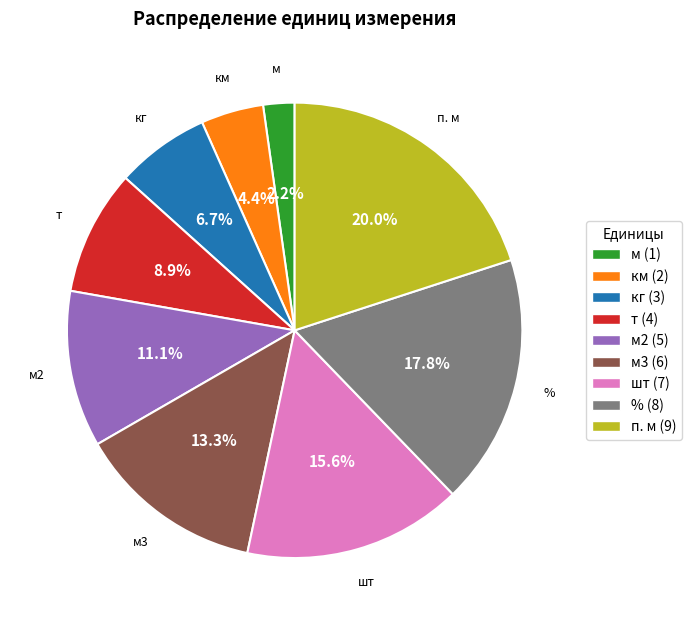

Count the number of slices in the pie.

9